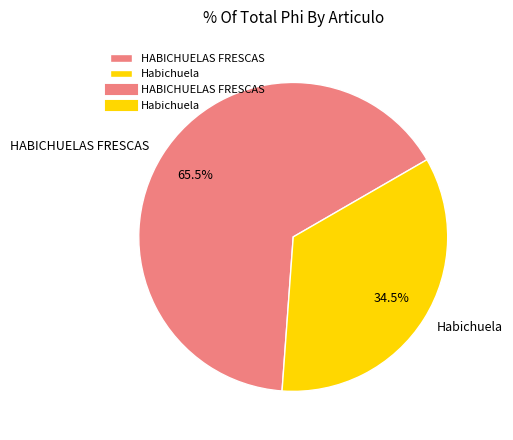

Rank the categories by value from lowest to highest.

Habichuela, HABICHUELAS FRESCAS